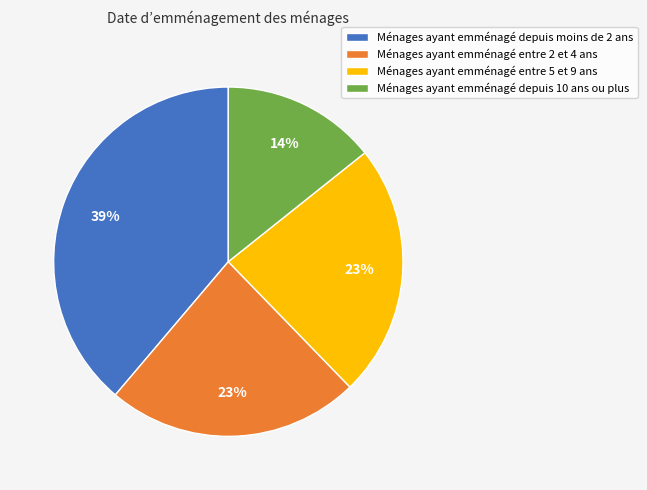

What is the ratio of the value at Ménages ayant emménagé entre 5 et 9 ans to the value at Ménages ayant emménagé depuis 10 ans ou plus?

1.6